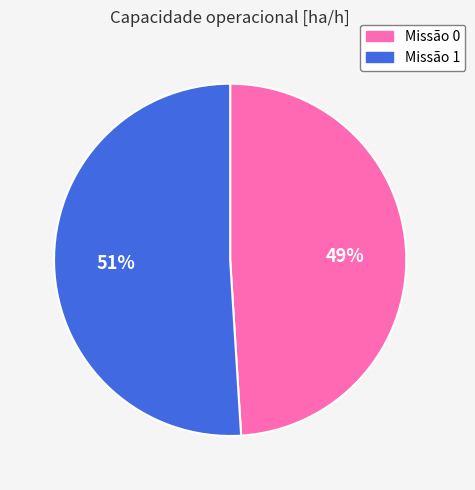

To the nearest percent, what is the difference between the largest and smallest slice percentages?

2%